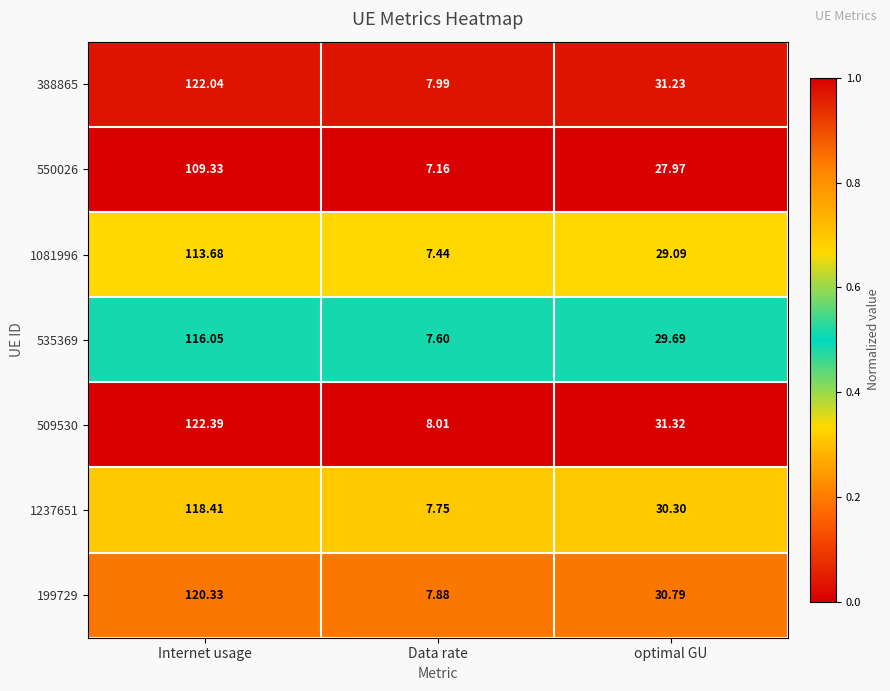

Which series has the largest total across all categories?

509530